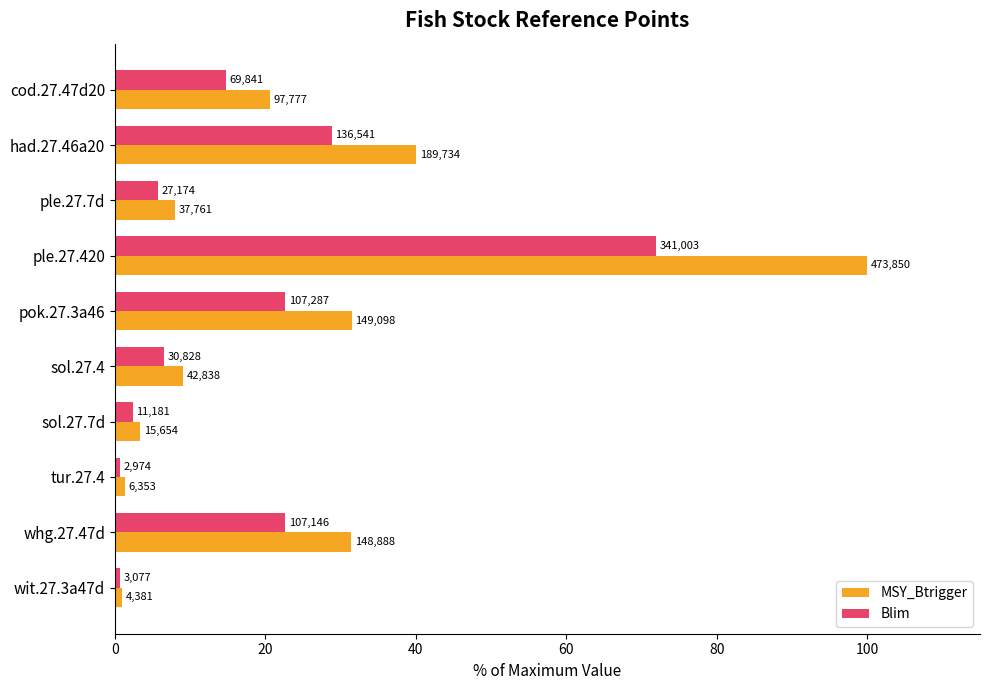

What are all the series names shown in the legend?

MSY_Btrigger, Blim